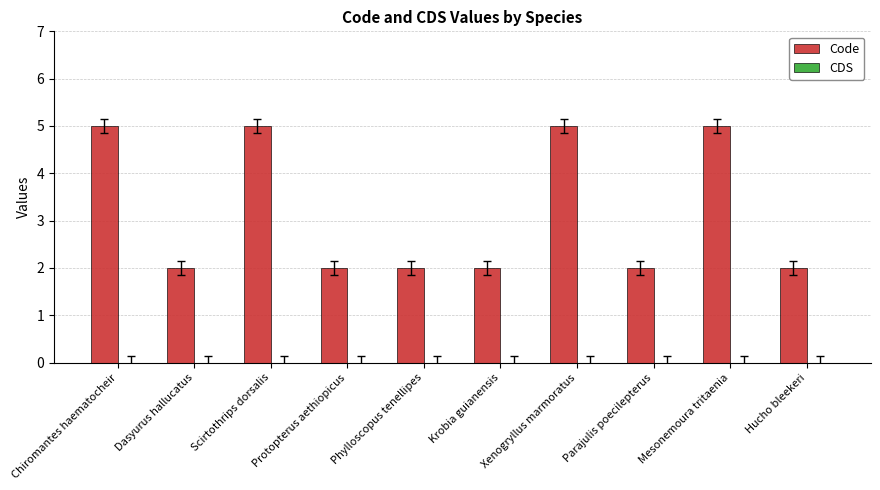

What is the difference between the second highest and minimum values?

3